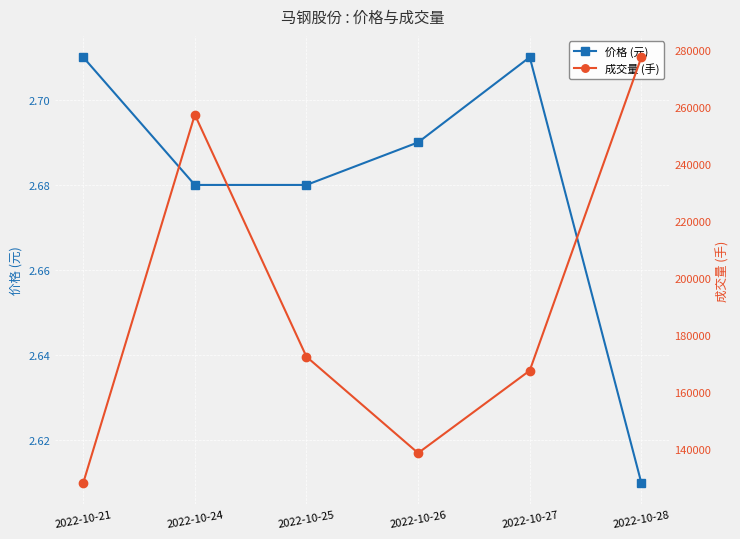

What is the maximum value for 价格 (元)?

2.7